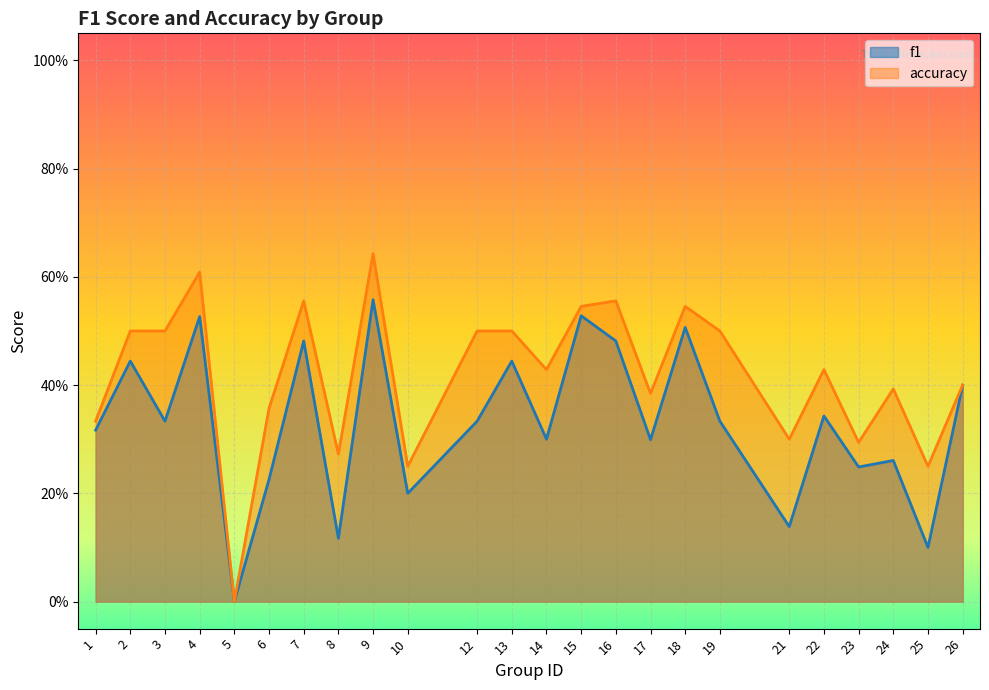

Count the f1 values in the range 0 to 1.

24